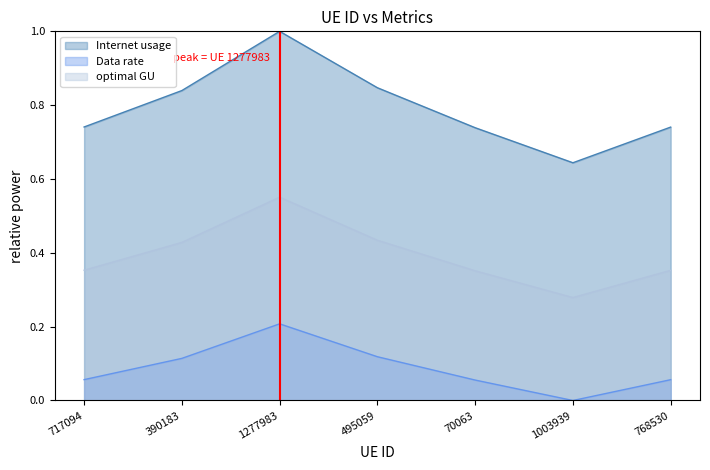

Which series has the largest total across all categories?

Internet usage